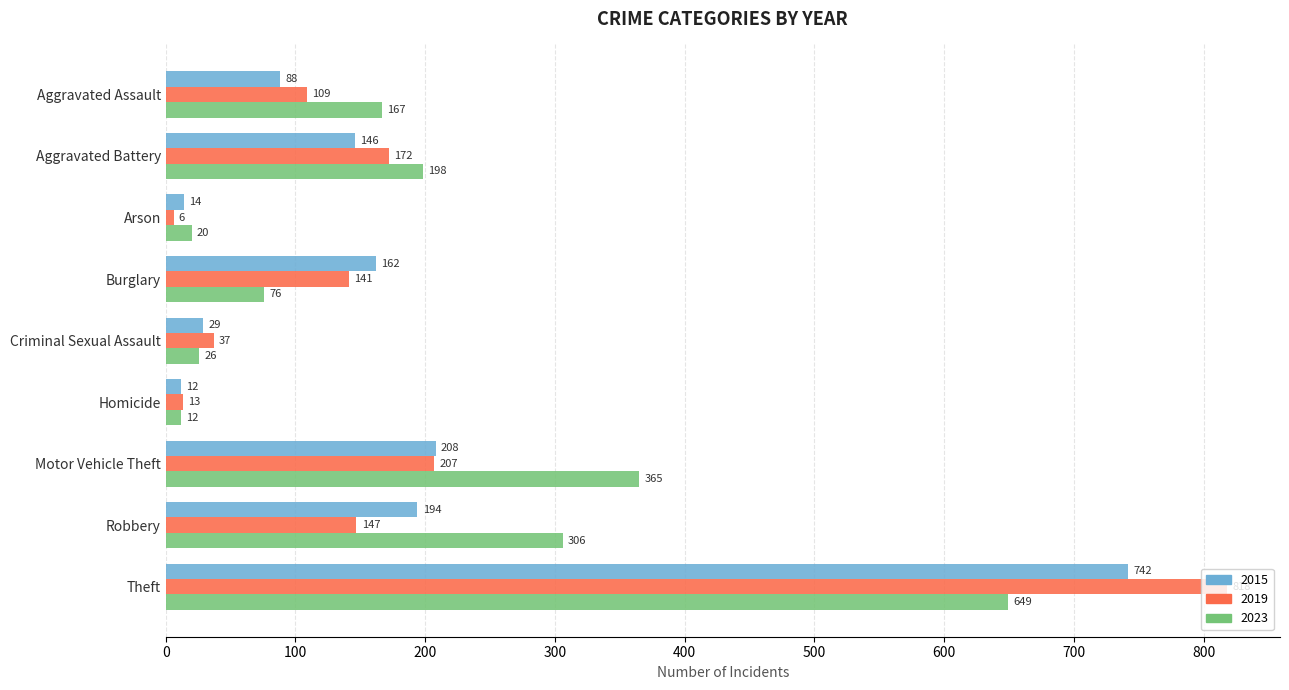

Read the 2023 value at Burglary.

76